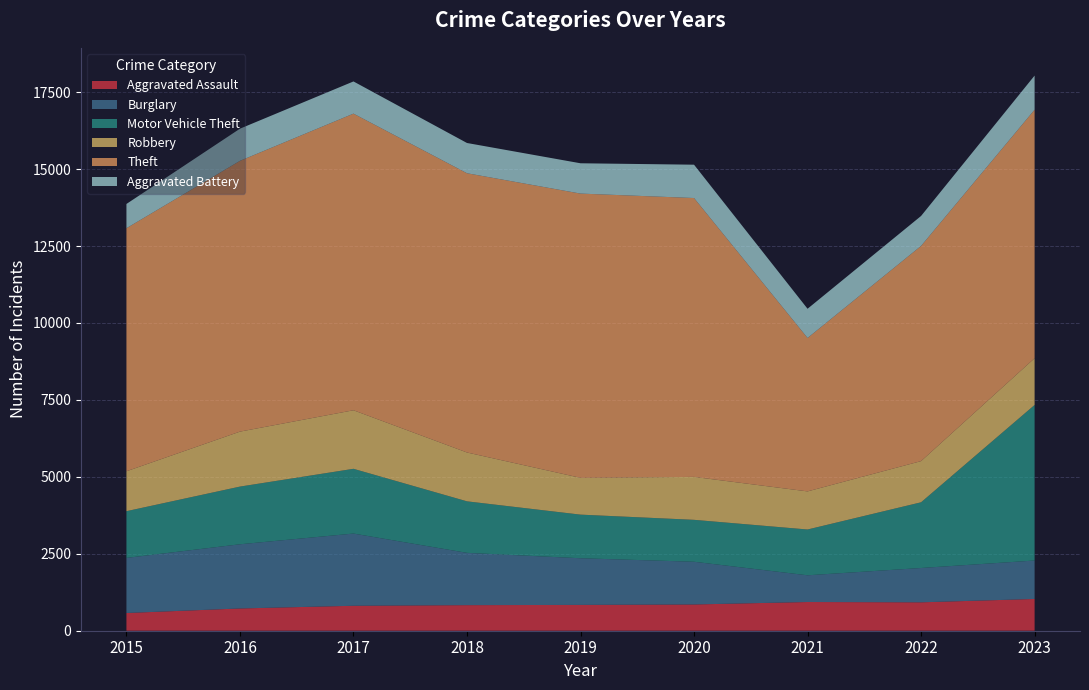

Reading left to right, transcribe all the data shown in this chart.

Aggravated Assault: 576	723	811	831	839	853	933	923	1032
Burglary: 1790	2086	2346	1699	1516	1388	868	1115	1249
Motor Vehicle Theft: 1518	1874	2104	1674	1417	1362	1488	2135	5054
Robbery: 1297	1786	1902	1587	1195	1395	1238	1338	1519
Theft: 7897	8798	9638	9073	9236	9061	4985	6992	8074
Aggravated Battery: 788	1045	1046	983	985	1083	949	973	1109